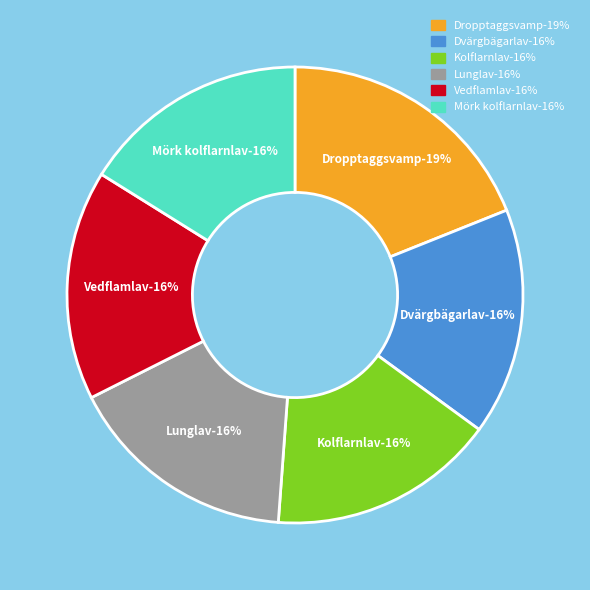

Which has a higher value, Vedflamlav or Dvärgbägarlav?

Vedflamlav